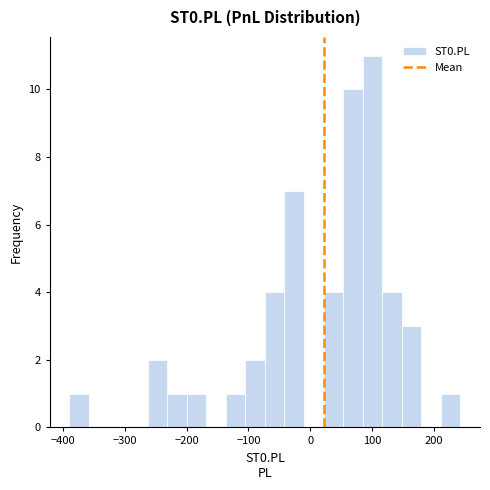

Around what value on the x-axis is the tallest bar? Give the approximate position of its centre, as read against the axis.

100